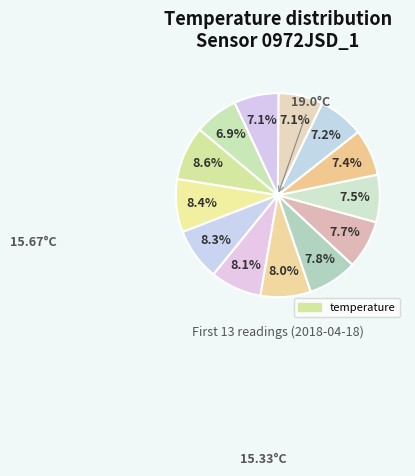

Count the number of slices in the pie.

13